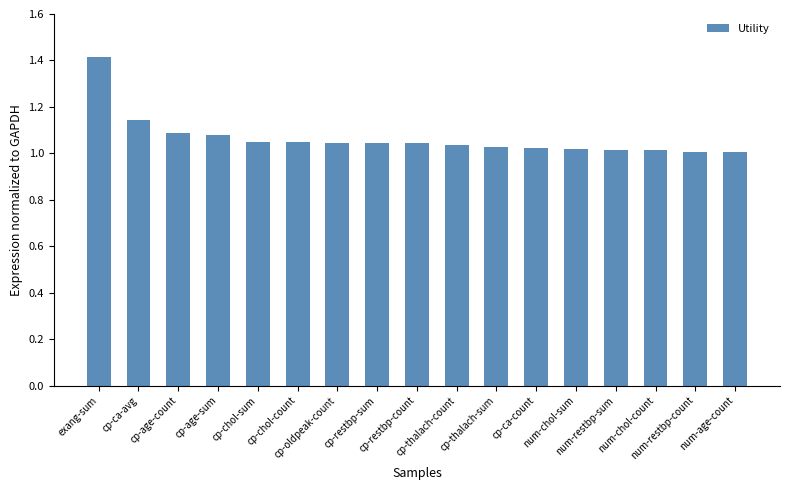

What is the sum of all values?

18.1